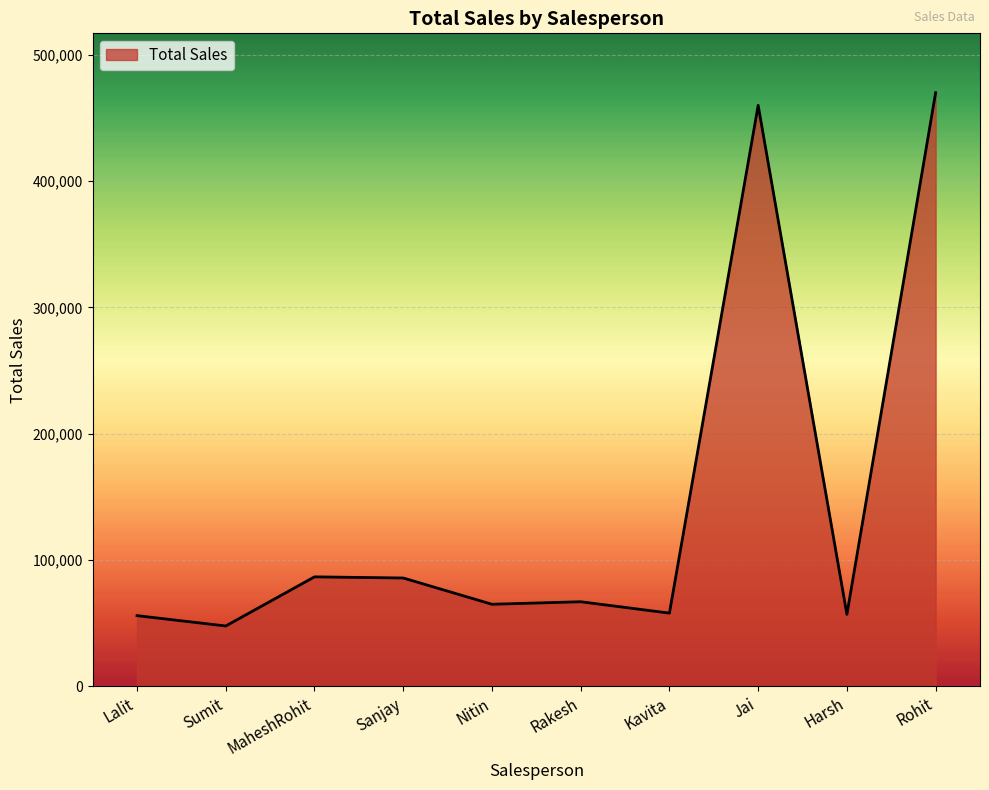

What is the smallest value displayed?

47800